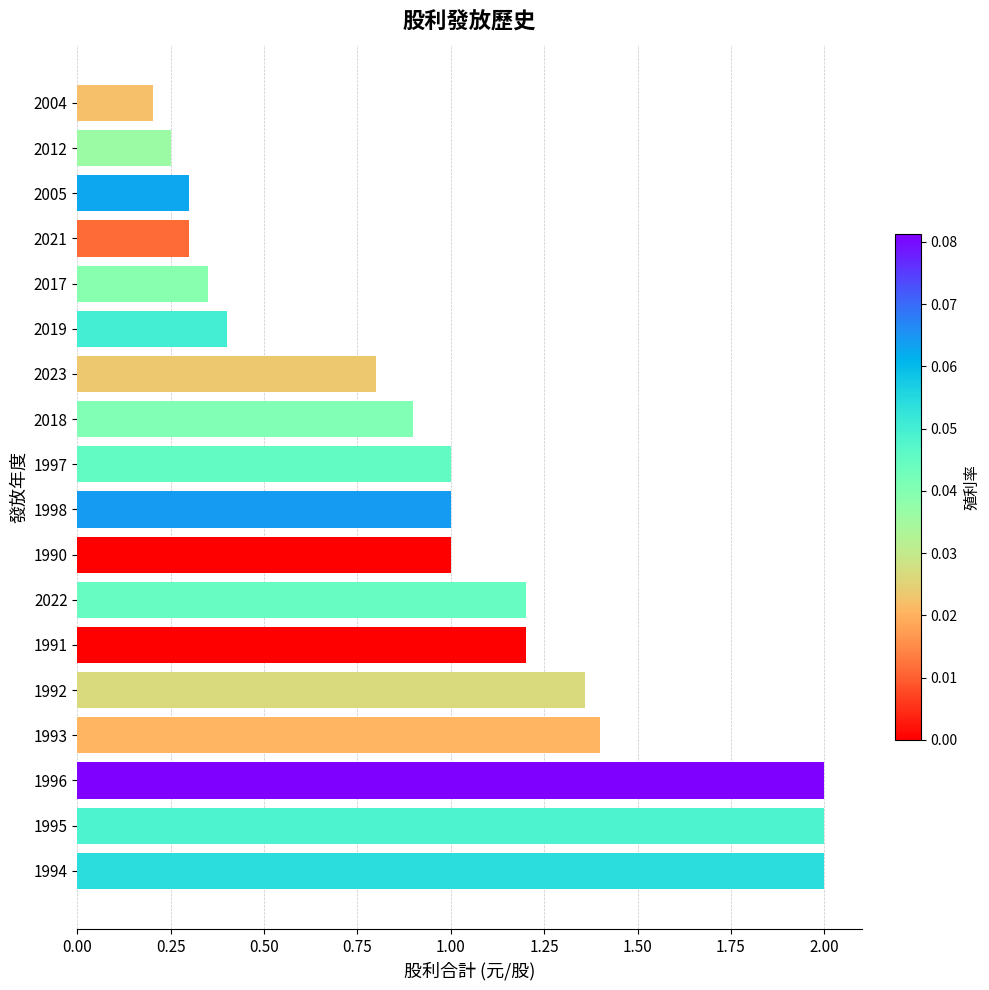

True or false: the data shows 0.4 at 2004.

False